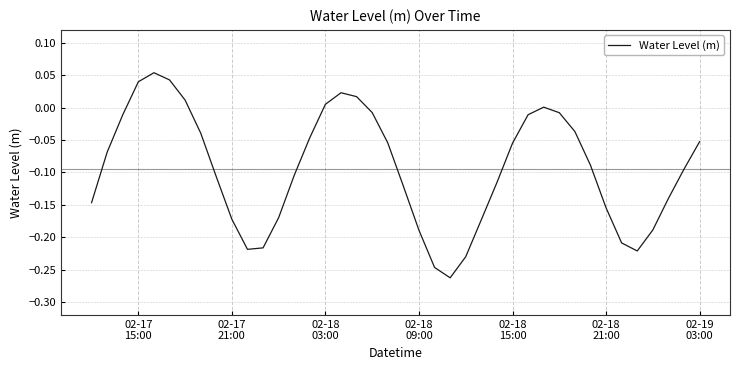

True or false: the data has more than 2 interior local peaks.

True